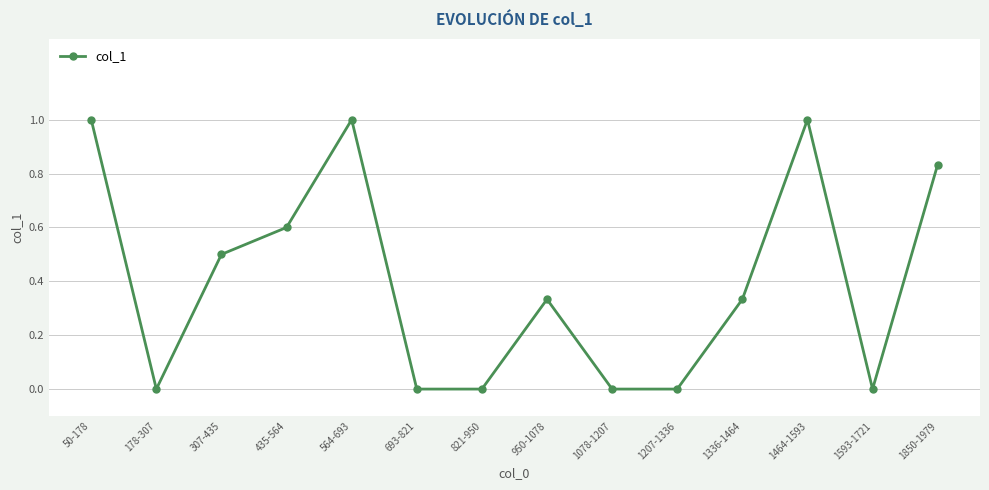

Where is the first local maximum?

564-693